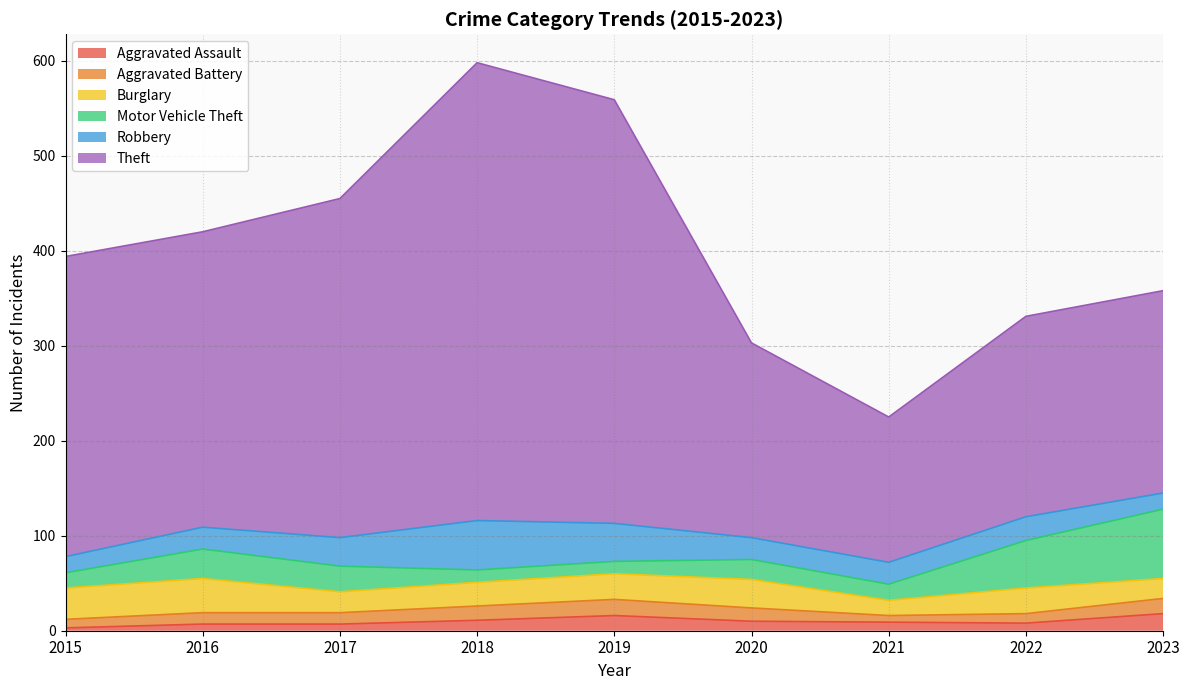

After their last crossing, which series has the higher values: Robbery or Aggravated Assault?

Aggravated Assault